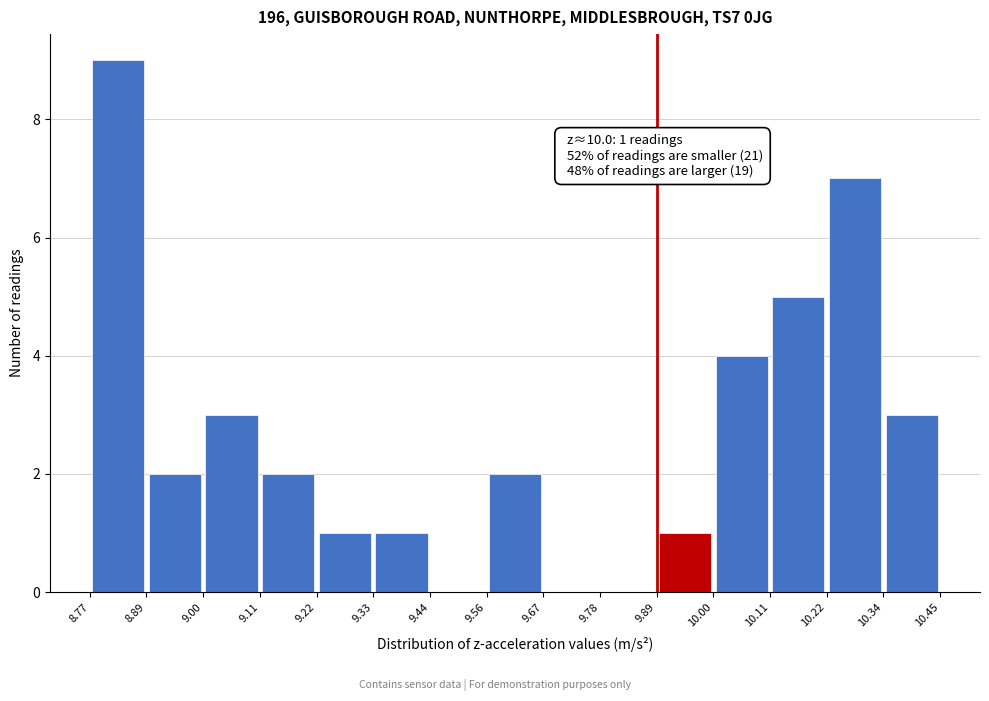

Over which range of the x-axis is the bar tallest?

8.77 to 8.89